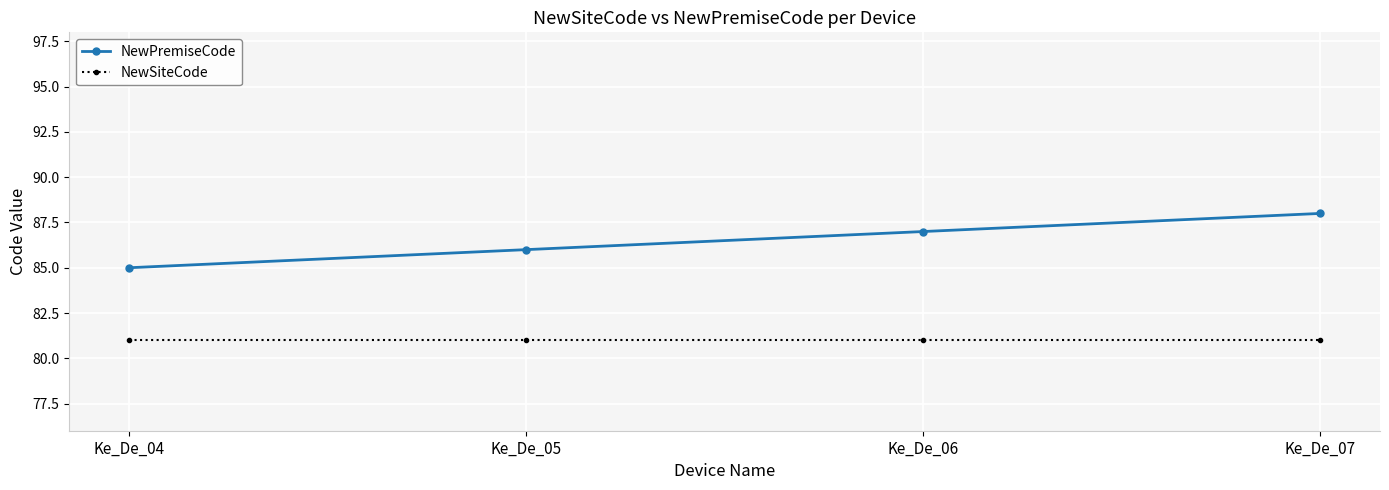

True or false: NewSiteCode has a value of 81 at Ke_De_07.

True